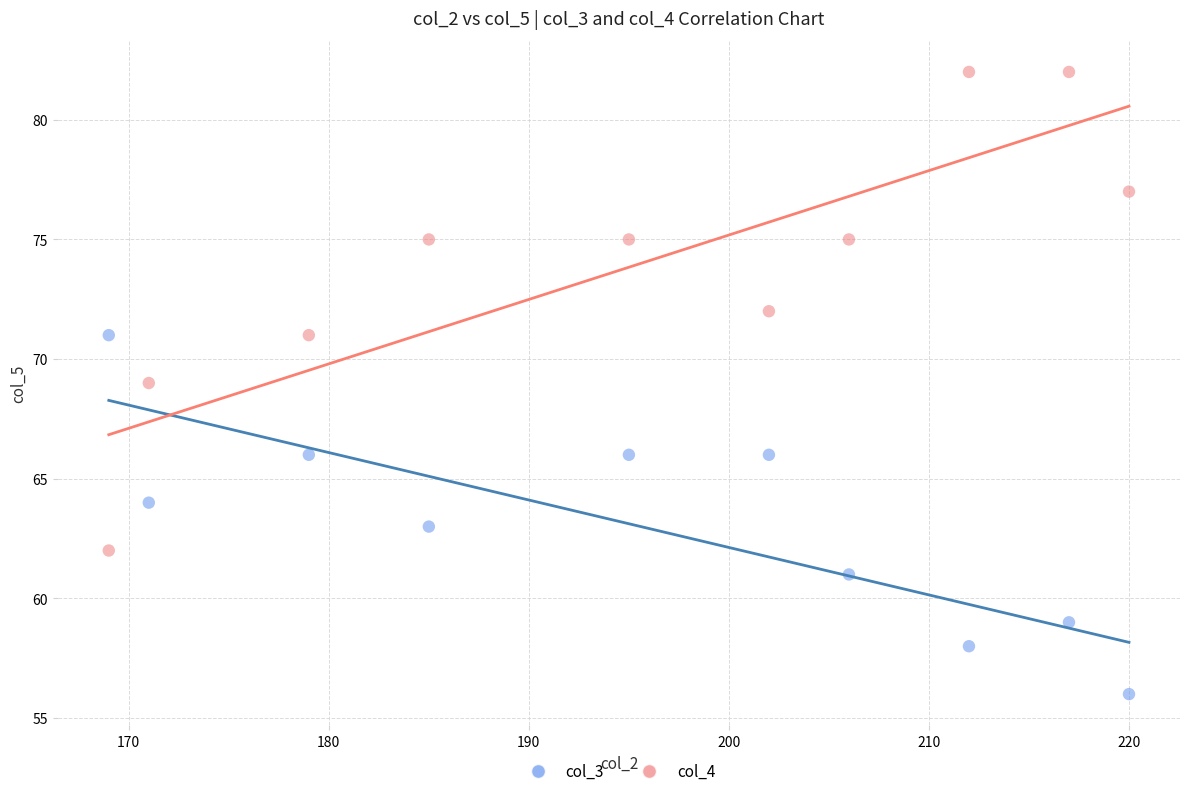

Which series contains the highest Y value?

col_4